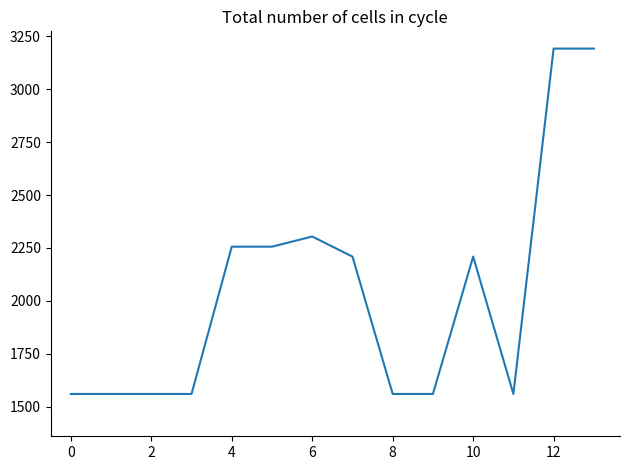

What is the difference between the maximum and minimum values?

1632